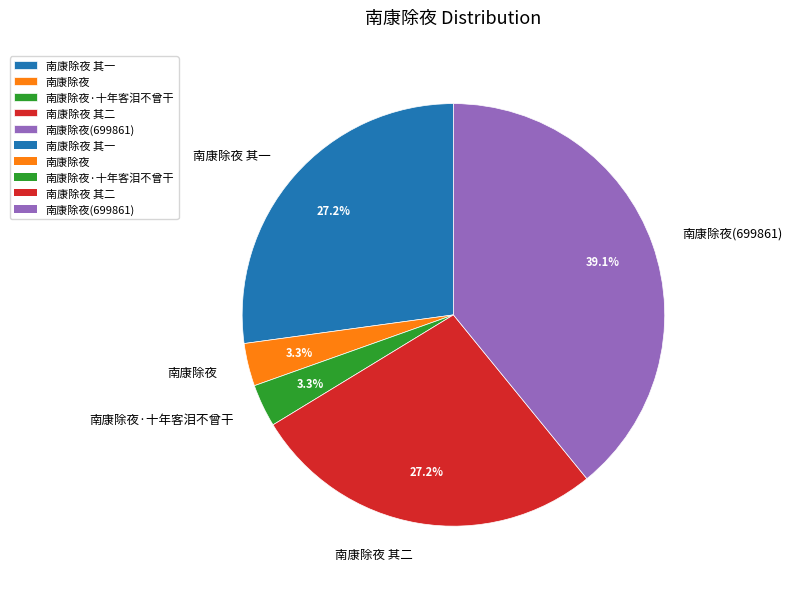

Between 南康除夜 其一 and 南康除夜·十年客泪不曾干, which is larger?

南康除夜 其一